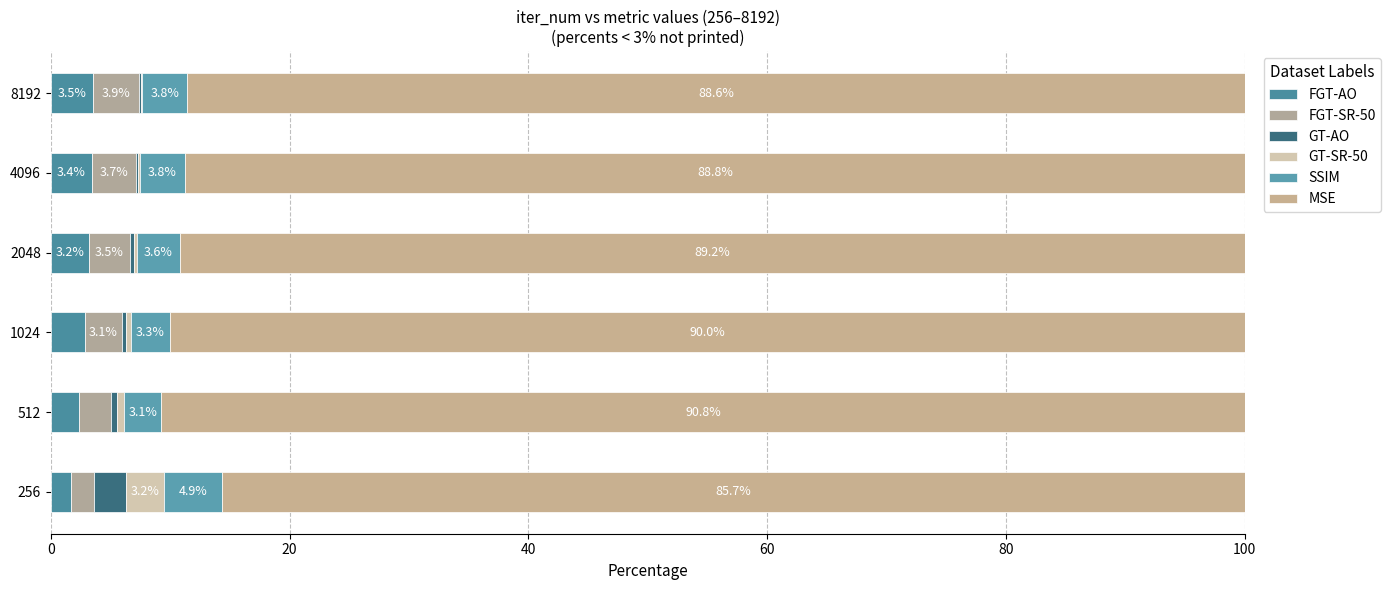

Count the number of categories in the chart.

6